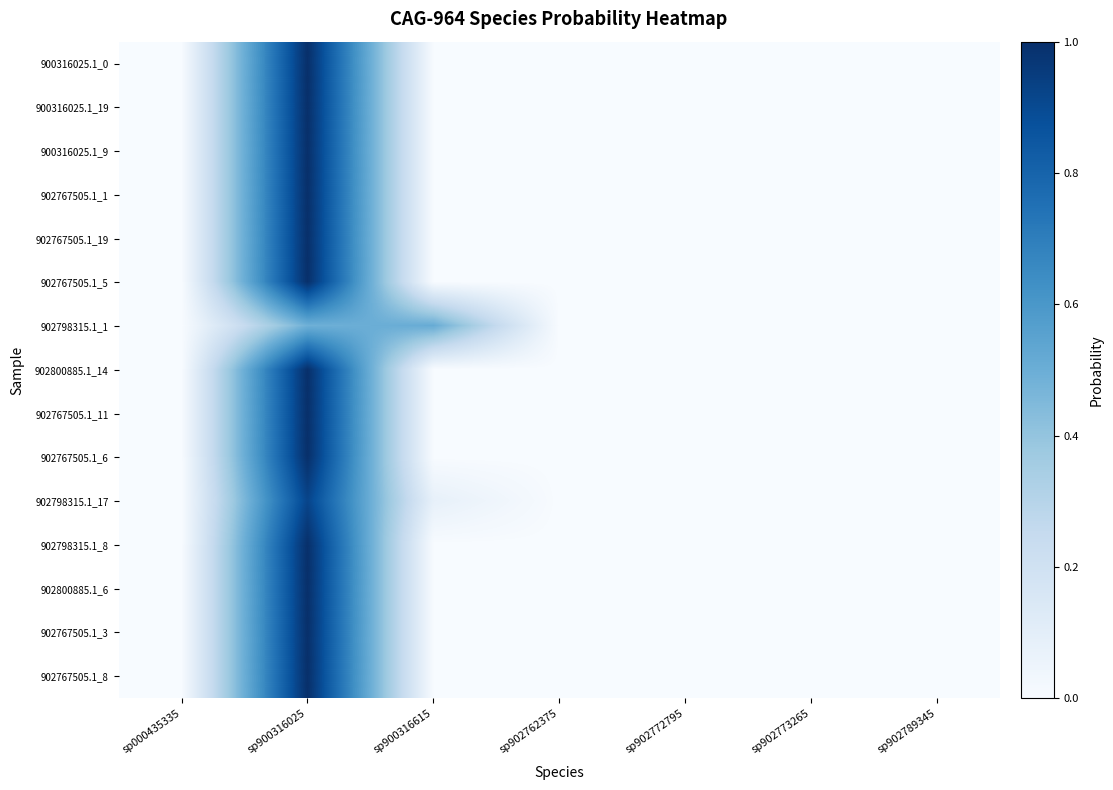

Reading left to right, list all the values displayed in this chart.

900316025.1_0: sp000435335=0.0	sp900316025=1.0	sp900316615=0.0	sp902762375=0.0	sp902772795=0.0	sp902773265=0.0	sp902789345=0.0
900316025.1_19: sp000435335=0.0	sp900316025=1.0	sp900316615=0.0	sp902762375=0.0	sp902772795=0.0	sp902773265=0.0	sp902789345=0.0
900316025.1_9: sp000435335=0.0	sp900316025=1.0	sp900316615=0.0	sp902762375=0.0	sp902772795=0.0	sp902773265=0.0	sp902789345=0.0
902767505.1_1: sp000435335=0.0	sp900316025=1.0	sp900316615=0.0	sp902762375=0.0	sp902772795=0.0	sp902773265=0.0	sp902789345=0.0
902767505.1_19: sp000435335=0.0	sp900316025=1.0	sp900316615=0.0	sp902762375=0.0	sp902772795=0.0	sp902773265=0.0	sp902789345=0.0
902767505.1_5: sp000435335=0.0	sp900316025=1.0	sp900316615=0.0	sp902762375=0.0	sp902772795=0.0	sp902773265=0.0	sp902789345=0.0
902798315.1_1: sp000435335=0.0	sp900316025=0.5	sp900316615=0.5	sp902762375=0.0	sp902772795=0.0	sp902773265=0.0	sp902789345=0.0
902800885.1_14: sp000435335=0.0	sp900316025=1.0	sp900316615=0.0	sp902762375=0.0	sp902772795=0.0	sp902773265=0.0	sp902789345=0.0
902767505.1_11: sp000435335=0.0	sp900316025=1.0	sp900316615=0.0	sp902762375=0.0	sp902772795=0.0	sp902773265=0.0	sp902789345=0.0
902767505.1_6: sp000435335=0.0	sp900316025=1.0	sp900316615=0.0	sp902762375=0.0	sp902772795=0.0	sp902773265=0.0	sp902789345=0.0
902798315.1_17: sp000435335=0.0	sp900316025=0.9	sp900316615=0.1	sp902762375=0.0	sp902772795=0.0	sp902773265=0.0	sp902789345=0.0
902798315.1_8: sp000435335=0.0	sp900316025=1.0	sp900316615=0.0	sp902762375=0.0	sp902772795=0.0	sp902773265=0.0	sp902789345=0.0
902800885.1_6: sp000435335=0.0	sp900316025=1.0	sp900316615=0.0	sp902762375=0.0	sp902772795=0.0	sp902773265=0.0	sp902789345=0.0
902767505.1_3: sp000435335=0.0	sp900316025=1.0	sp900316615=0.0	sp902762375=0.0	sp902772795=0.0	sp902773265=0.0	sp902789345=0.0
902767505.1_8: sp000435335=0.0	sp900316025=1.0	sp900316615=0.0	sp902762375=0.0	sp902772795=0.0	sp902773265=0.0	sp902789345=0.0